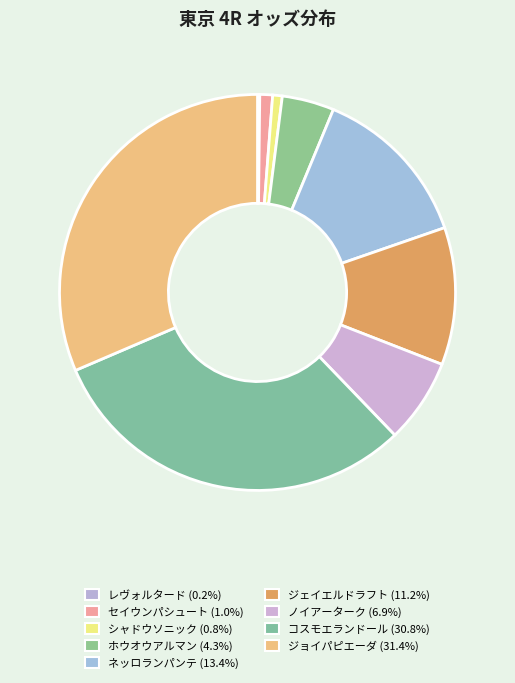

Between ホウオウアルマン and ジョイパピエーダ, which is larger?

ジョイパピエーダ